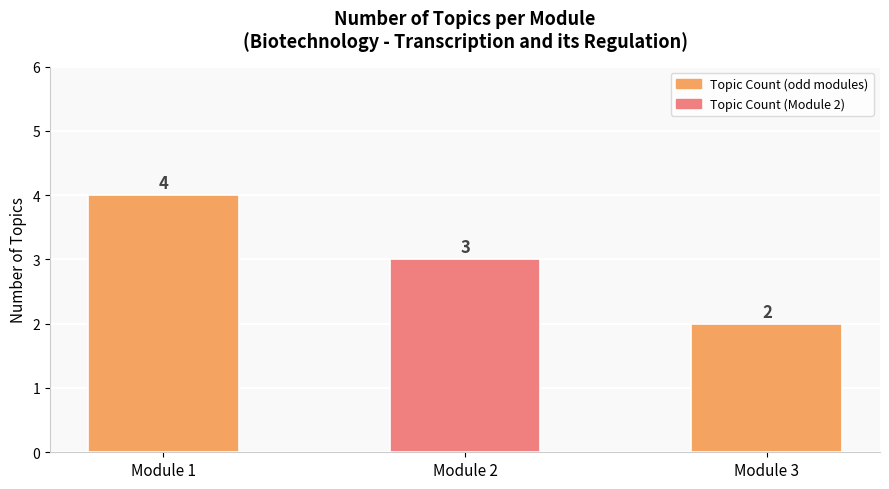

Rank the categories by value from lowest to highest.

Module 3, Module 2, Module 1